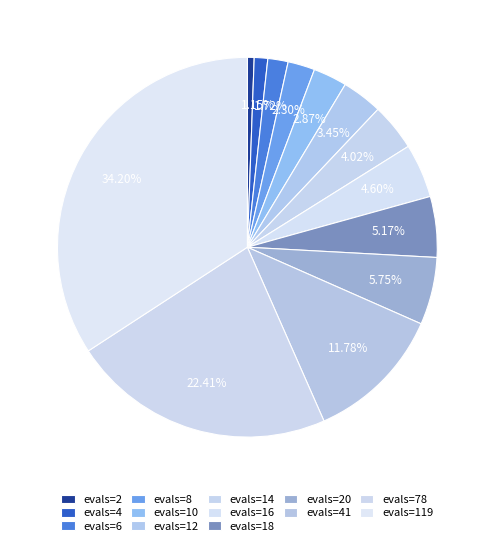

To the nearest percent, what is the difference between the evals=6 and evals=119 slice percentages?

32%